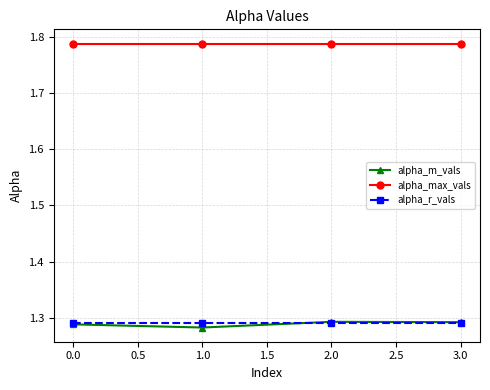

True or false: alpha_m_vals and alpha_max_vals intersect in this chart.

False